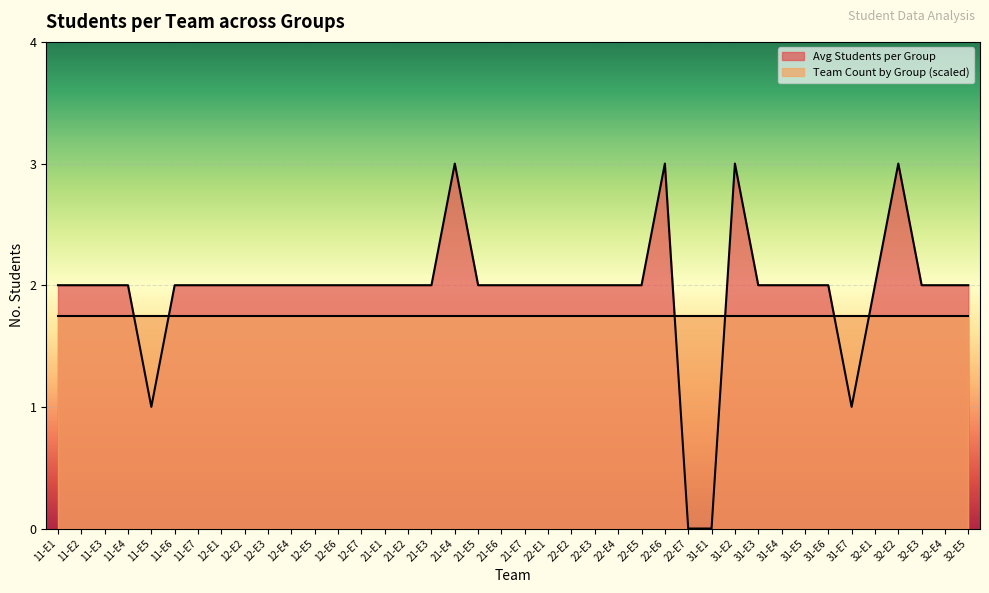

True or false: the data shows -1 at 31-E1.

False